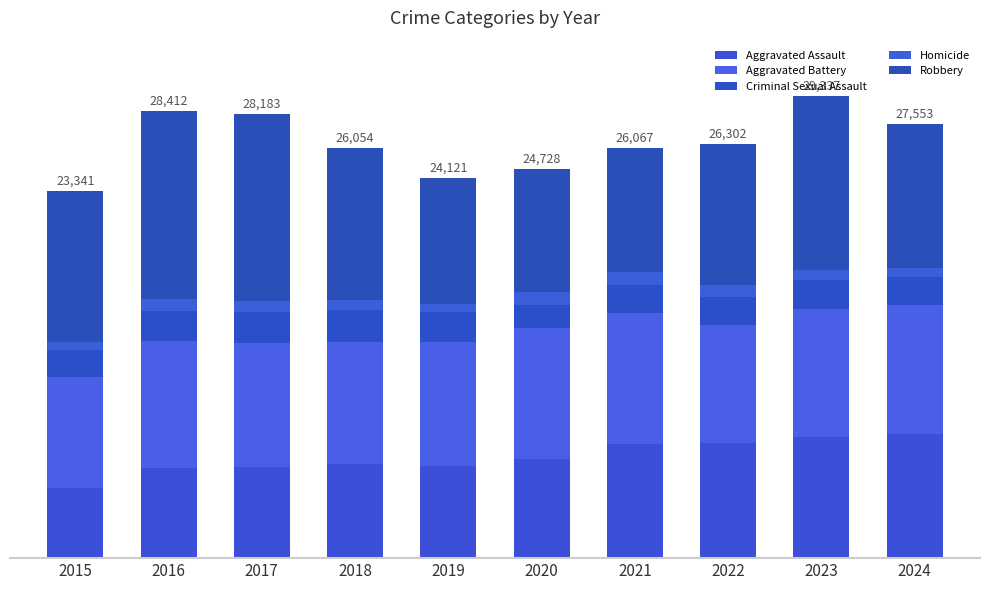

The value of Aggravated Assault at 2020 is 6265. True or false?

True